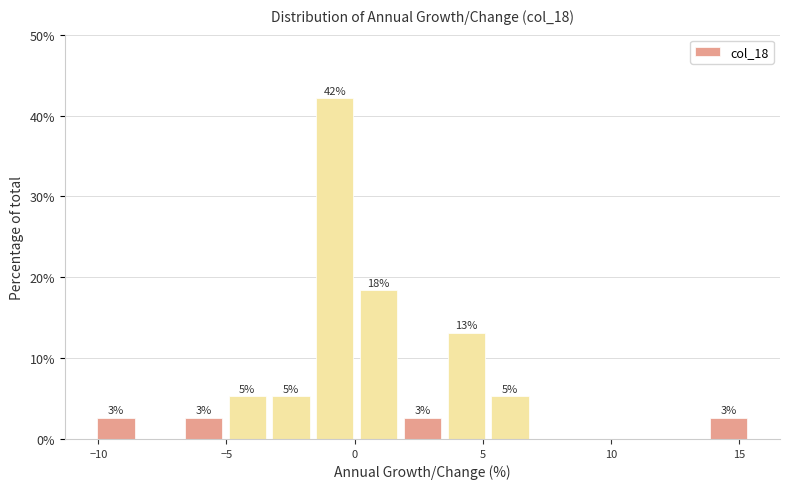

Around what value on the x-axis is the tallest bar? Give the approximate position of its centre, as read against the axis.

-1.0